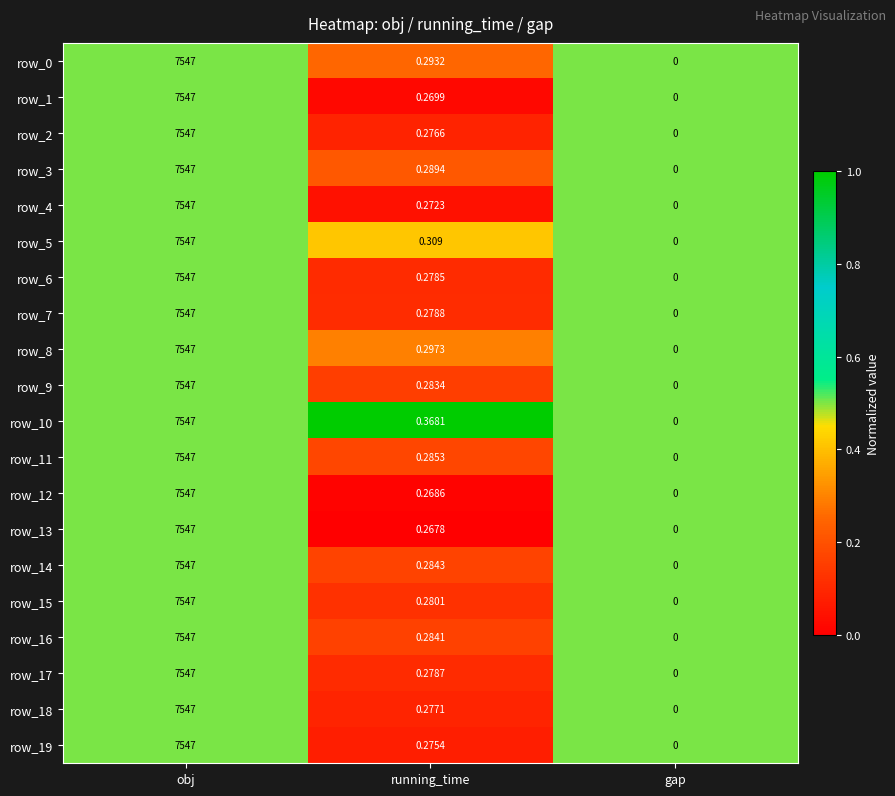

At which label is row_5 closest to 3773?

running_time